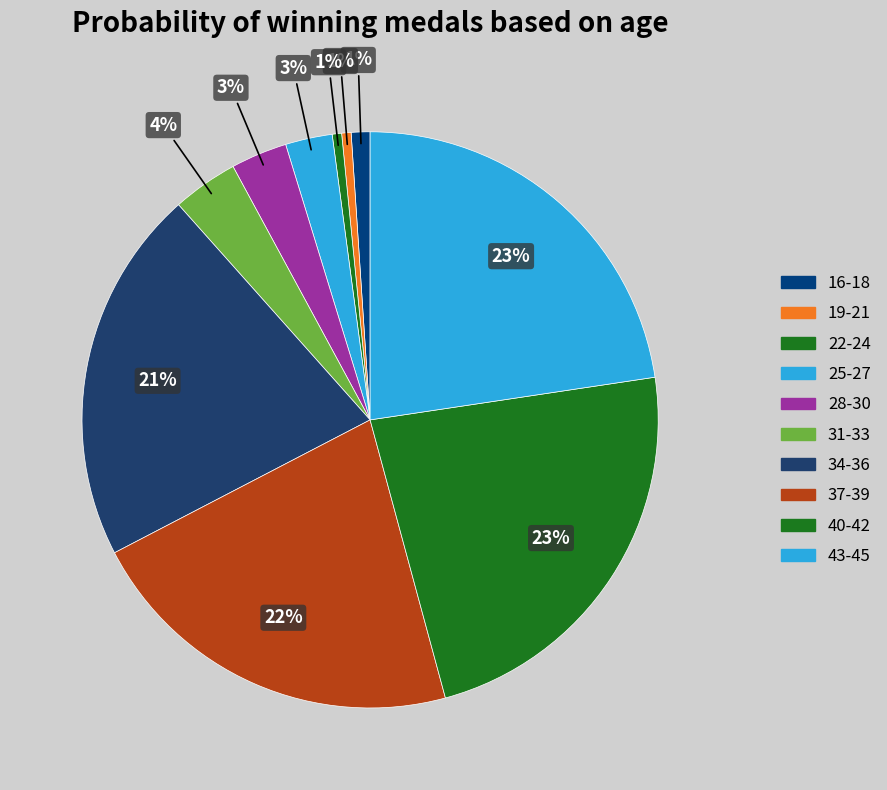

Count the number of slices in the pie.

10